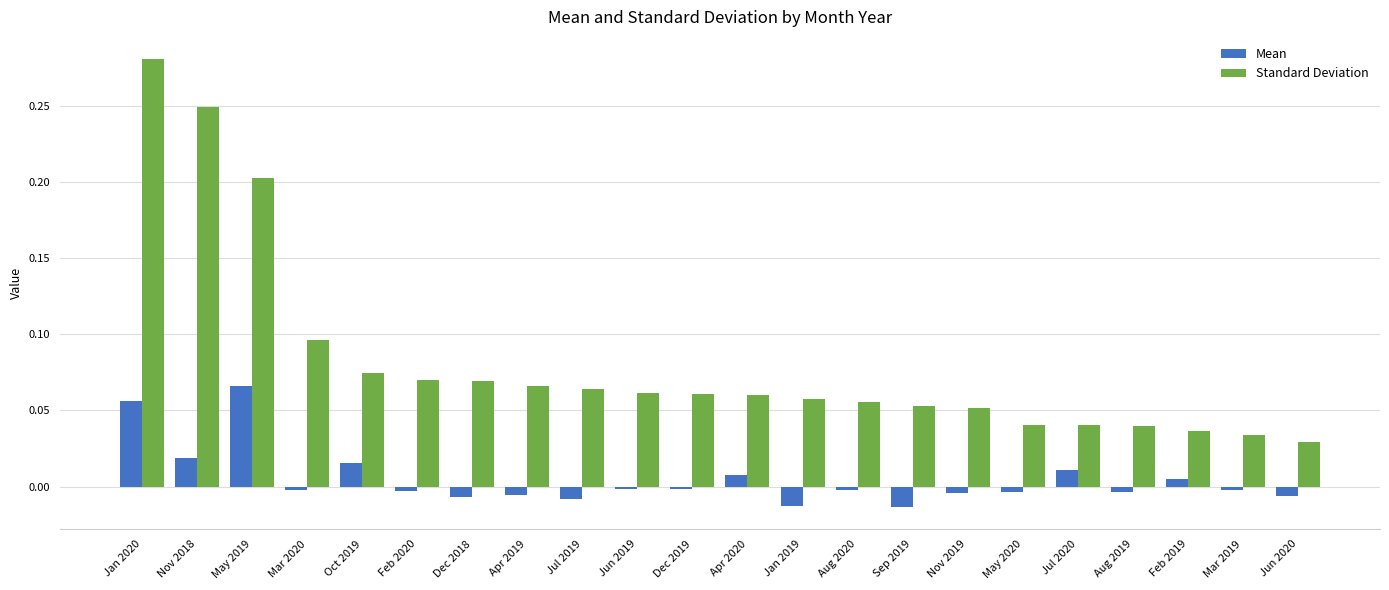

List the series in order of their overall mean, highest first.

Standard Deviation, Mean